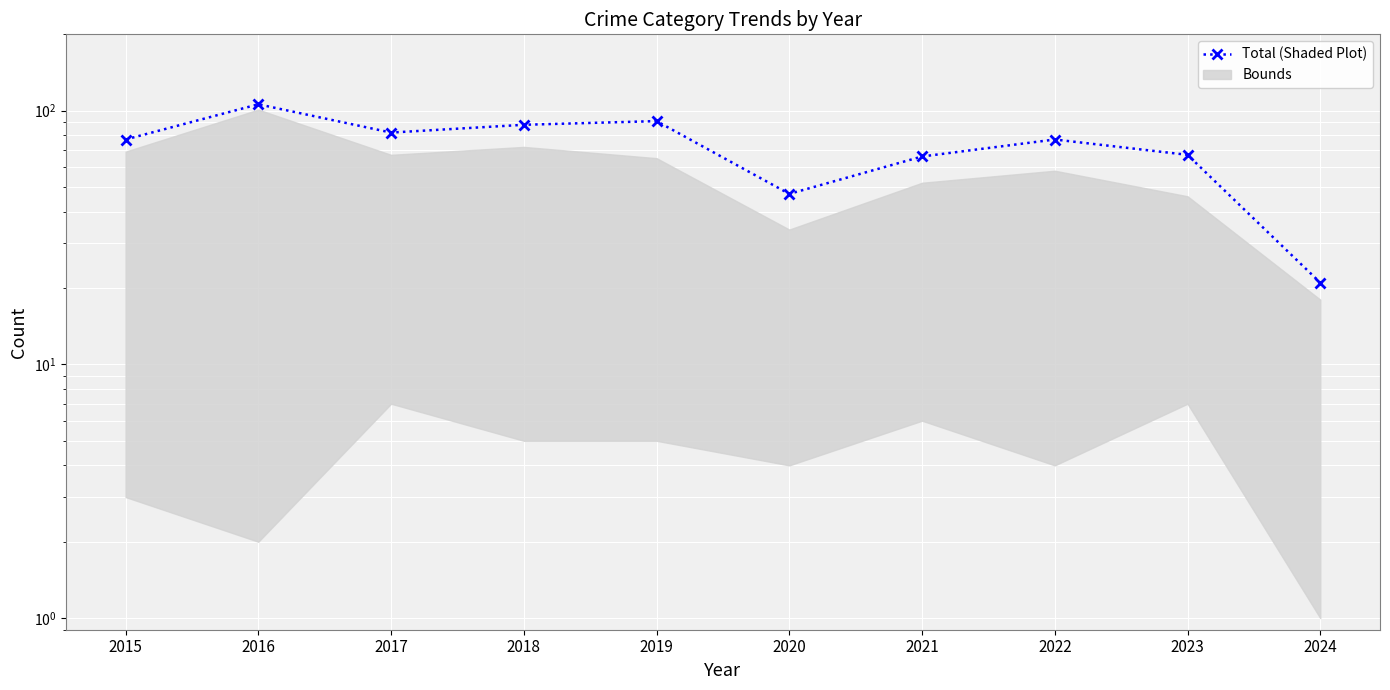

What is the value of the 9th point from the left?

67